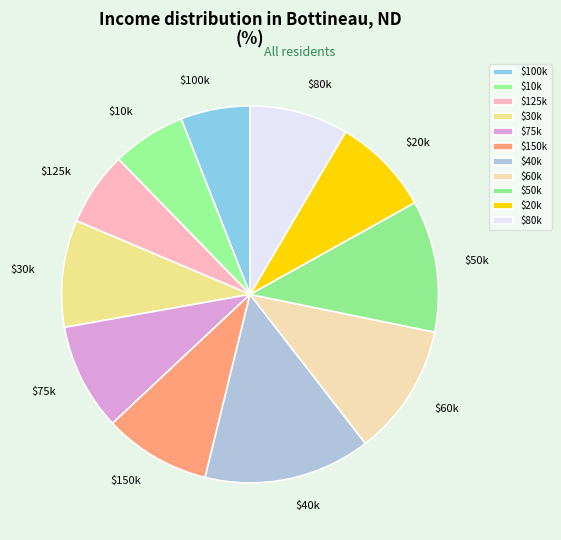

What is the largest slice in the pie chart?

$40k